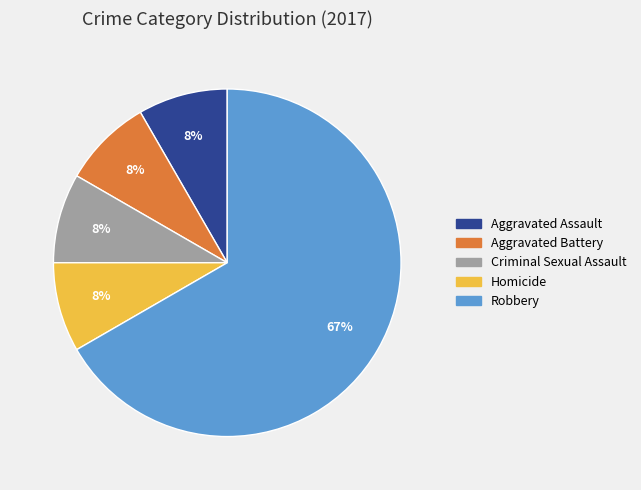

Which category accounts for the majority?

Robbery